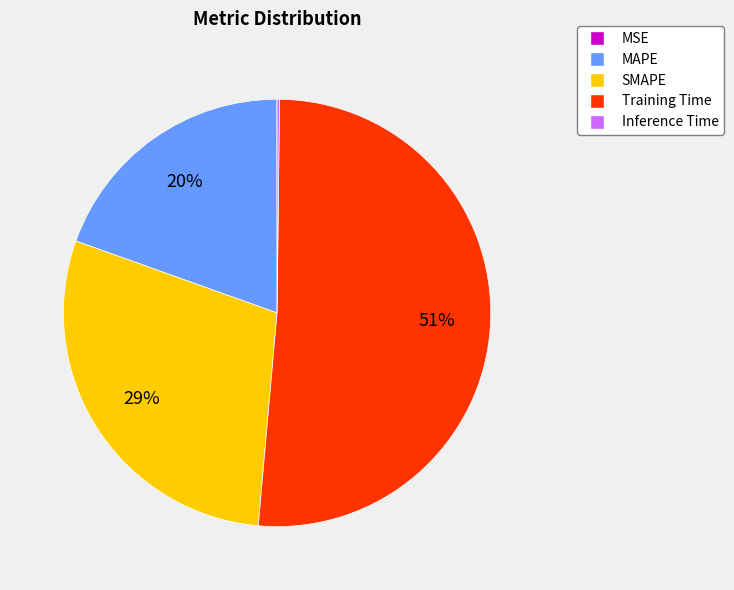

Is it true that SMAPE is 41% of the pie?

False